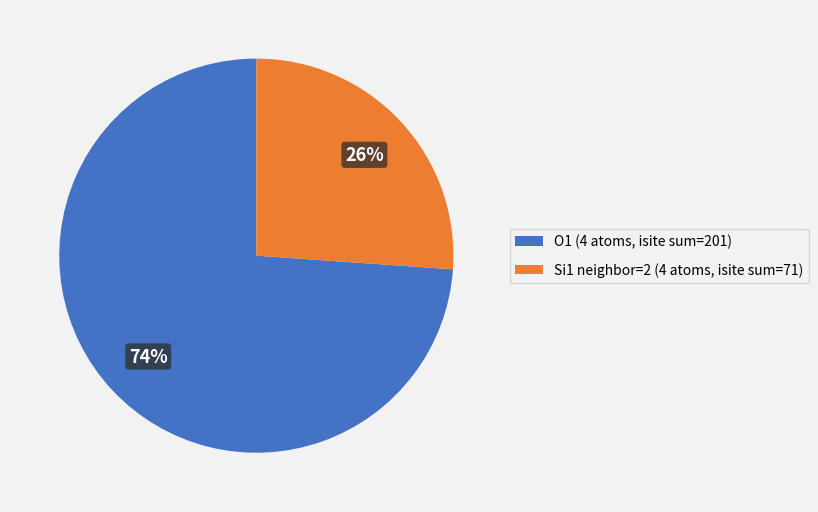

Which has a higher value, Si1 neighbor=2 (4 atoms, isite sum=71) or O1 (4 atoms, isite sum=201)?

O1 (4 atoms, isite sum=201)